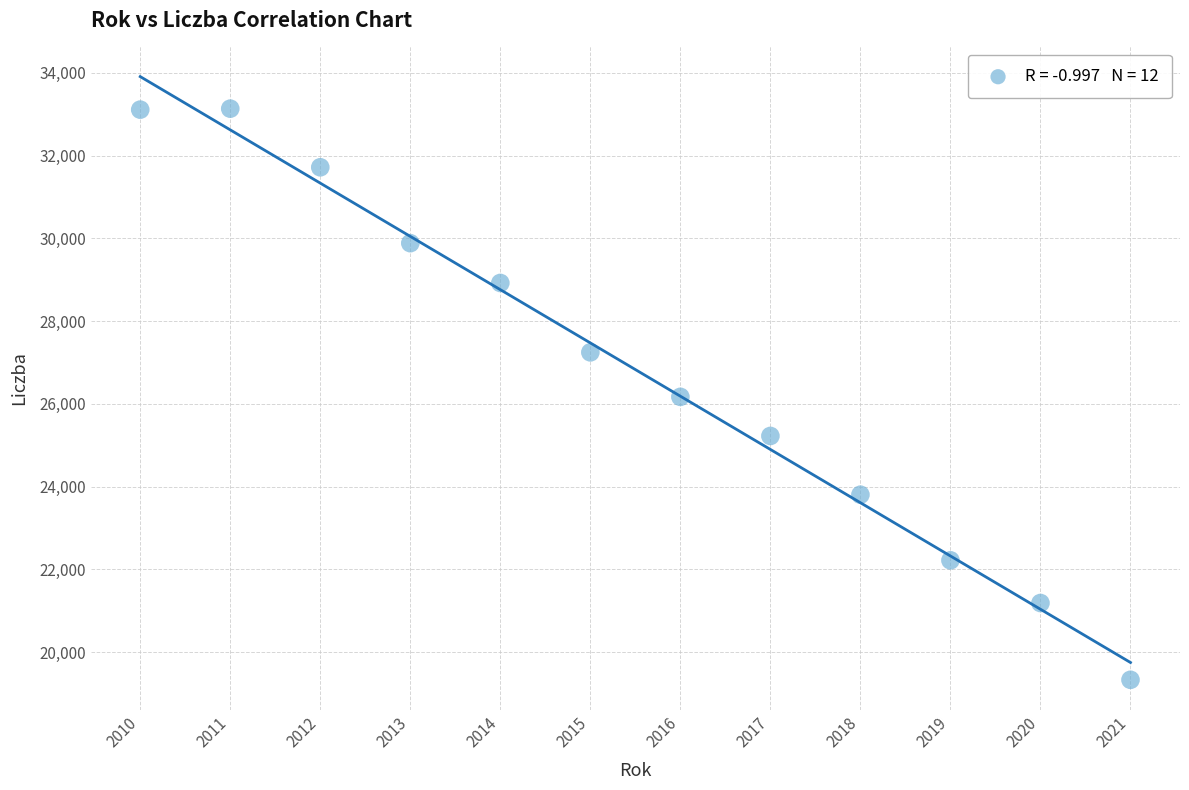

What is the range of X values (max minus min)?

11